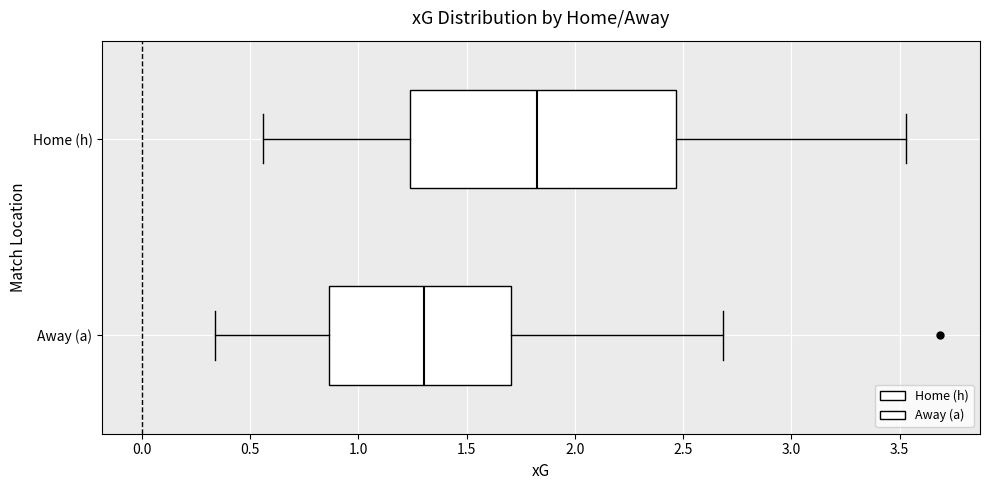

Where does the median line of the box for Away (a) sit on the x-axis? The values are not printed on the chart, so give them approximately, as read against the axis.

1.30